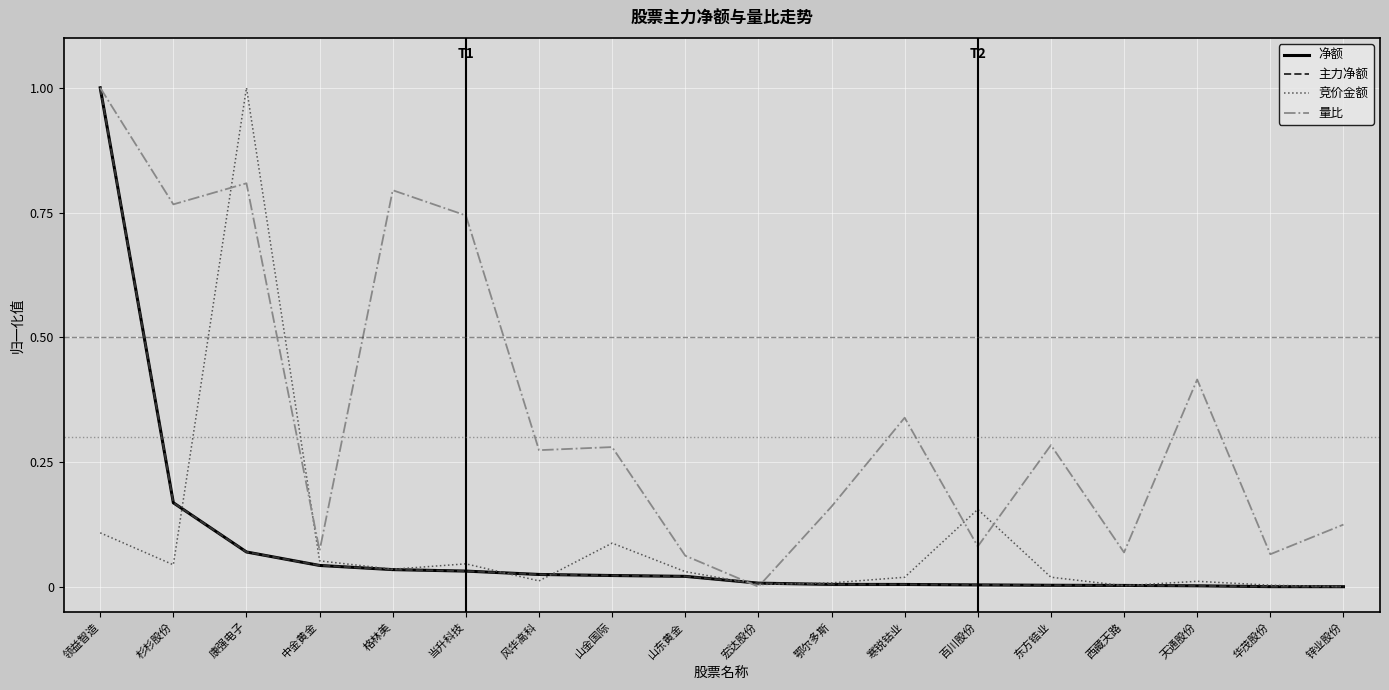

What is the label of the 4th point from the left?

中金黄金